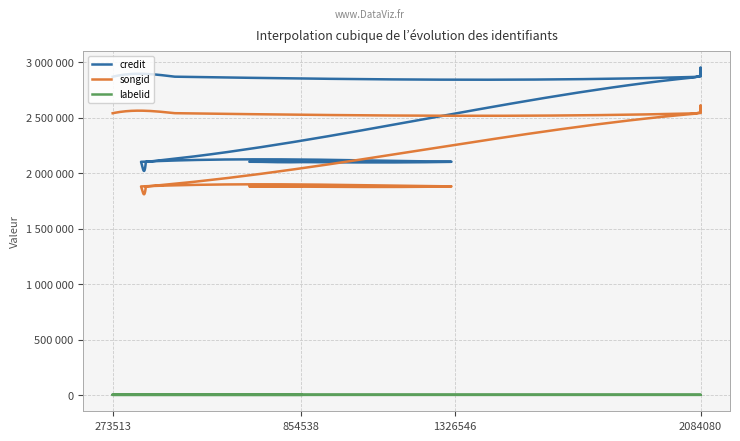

At which category is the sum across all series the highest?

2084080